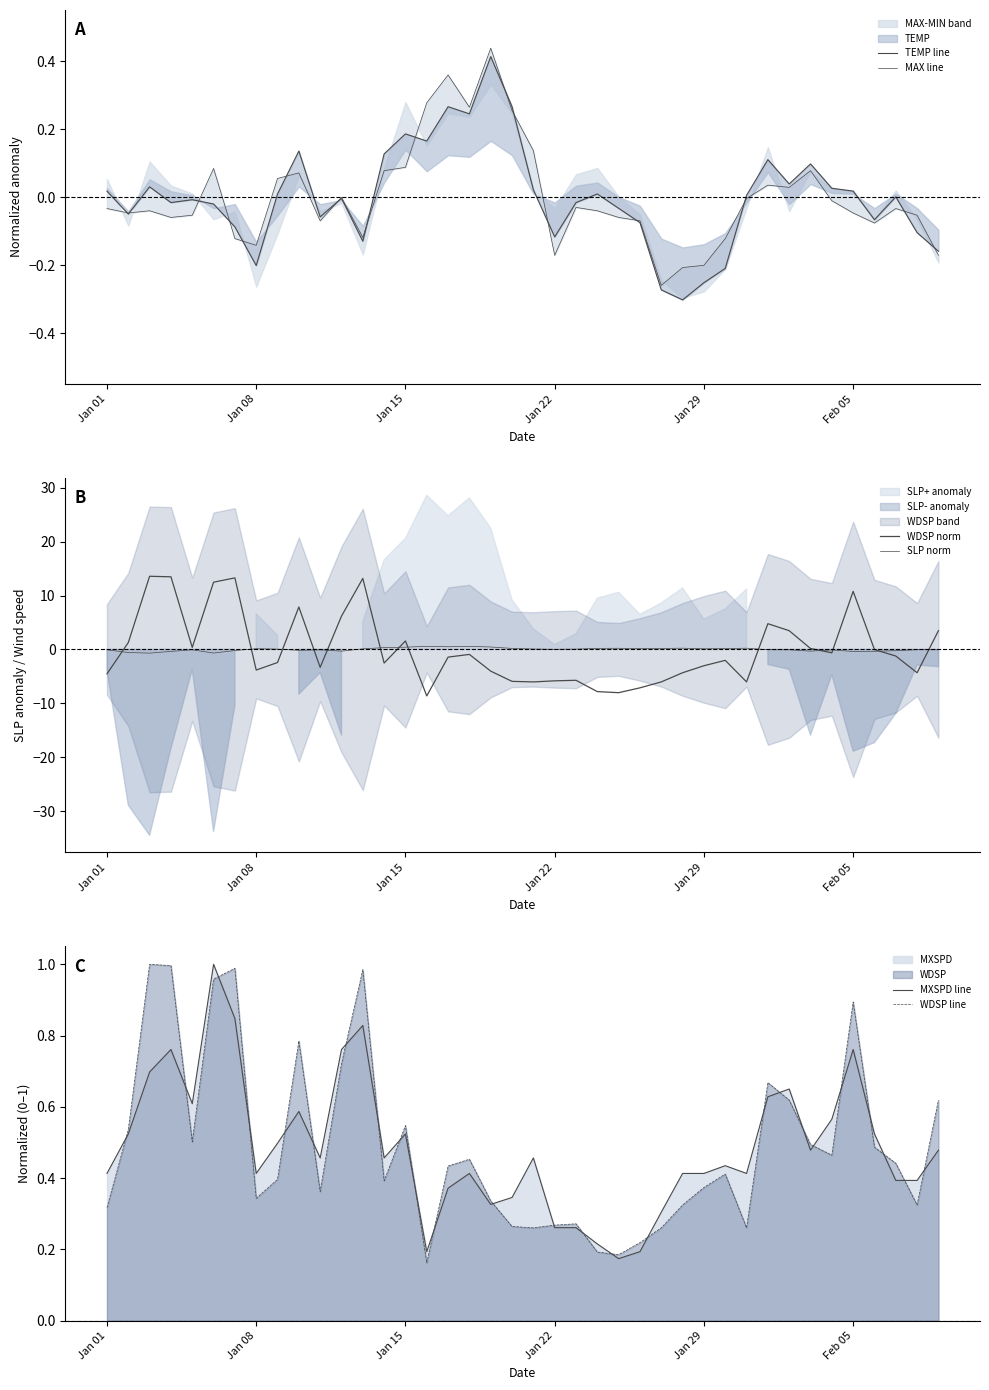

Is the value of WDSP line at Jan 29 greater than the value of WDSP norm at 13?

Yes